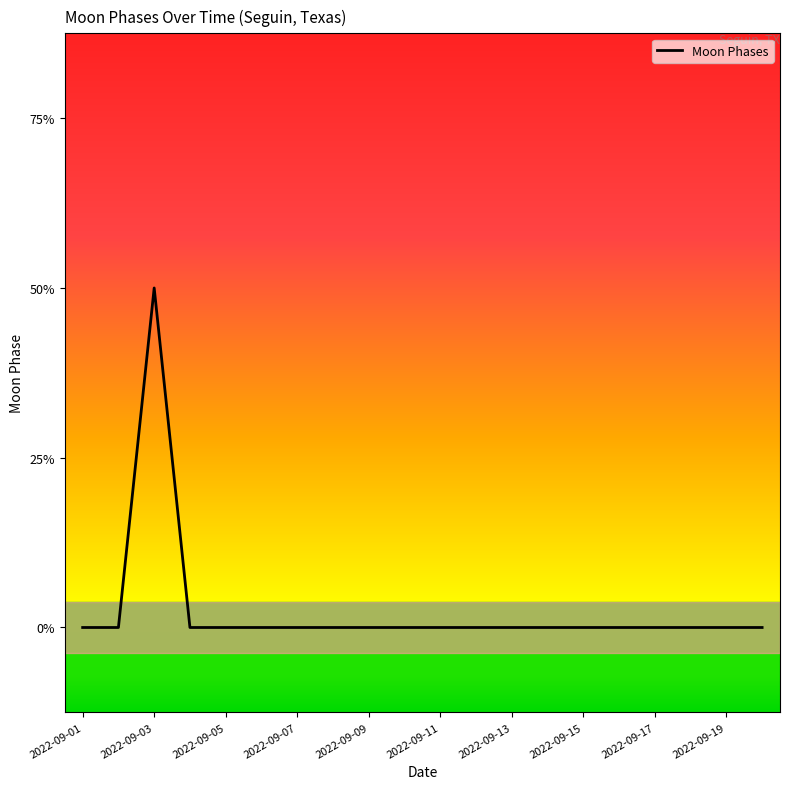

Does the chart have visible grid lines?

No